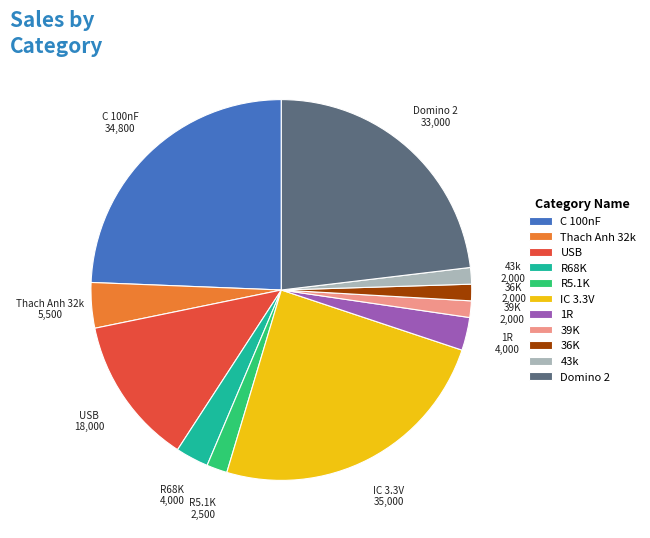

Is there a majority slice in this chart?

No